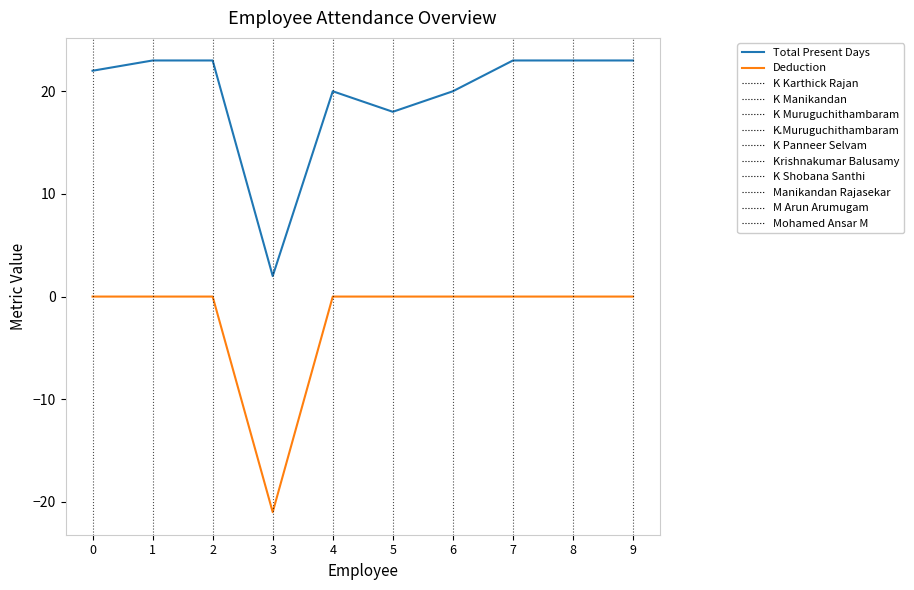

Between 1 and 5, which series saw the biggest shift?

Total Present Days